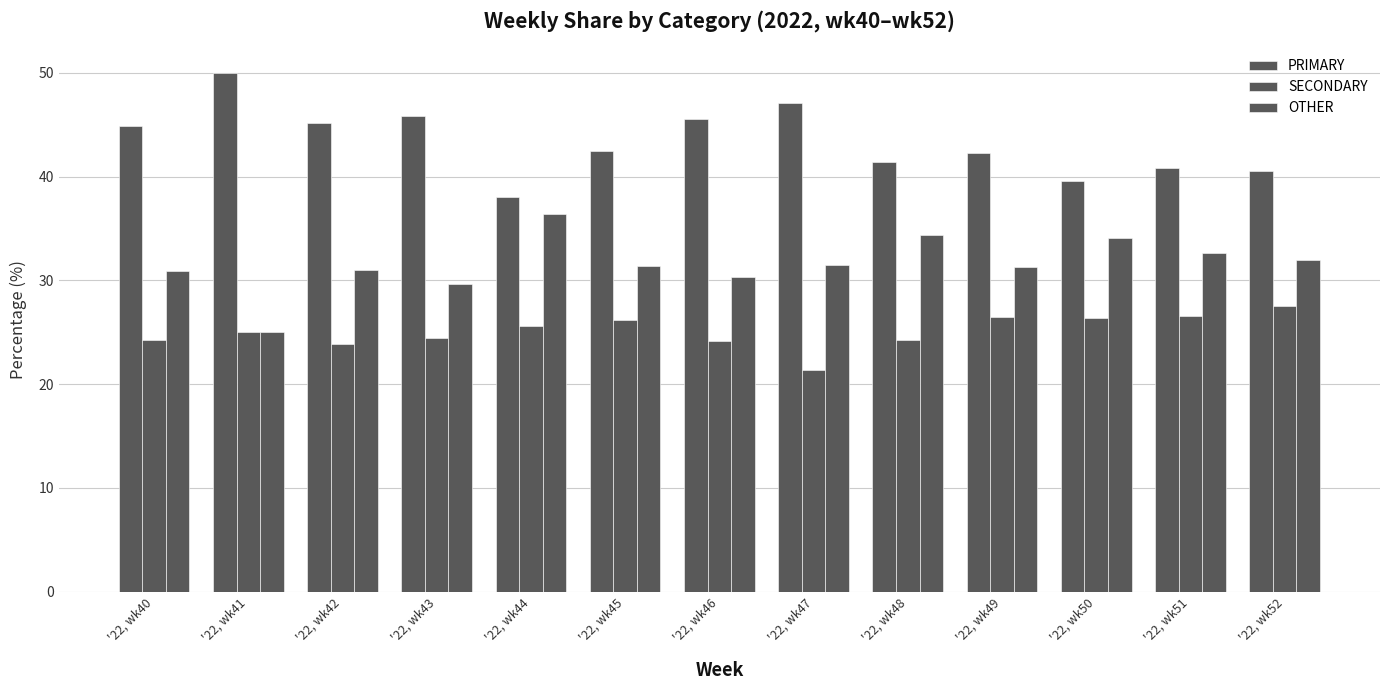

The value of OTHER at '22, wk40 is 11.7. True or false?

False